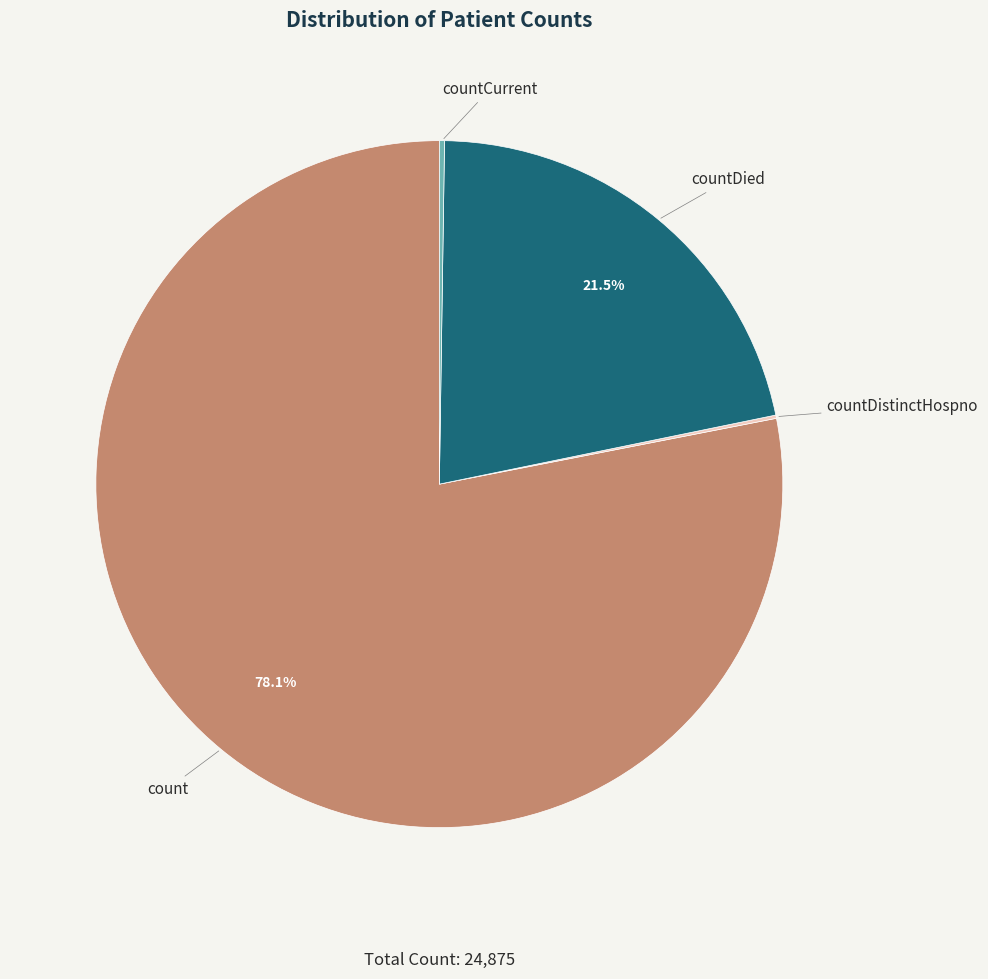

Is there a majority slice in this chart?

Yes